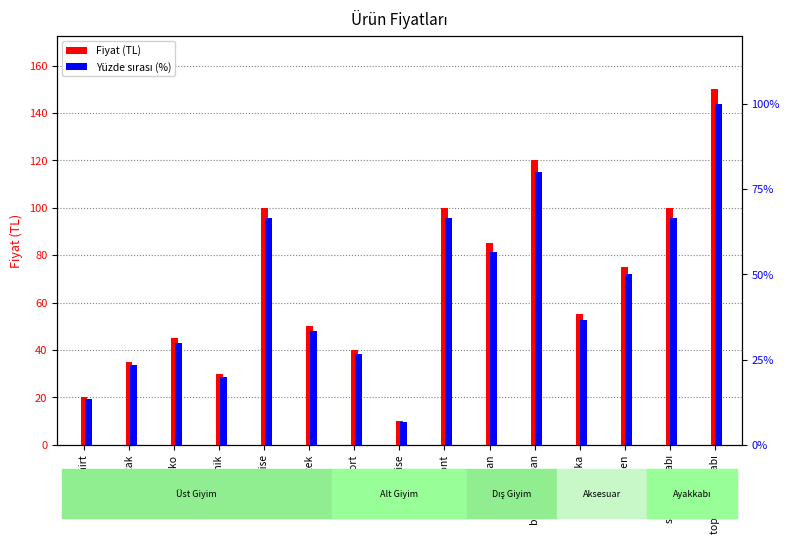

The value of Yüzde sırası (%) at tunik is 32.6. True or false?

False